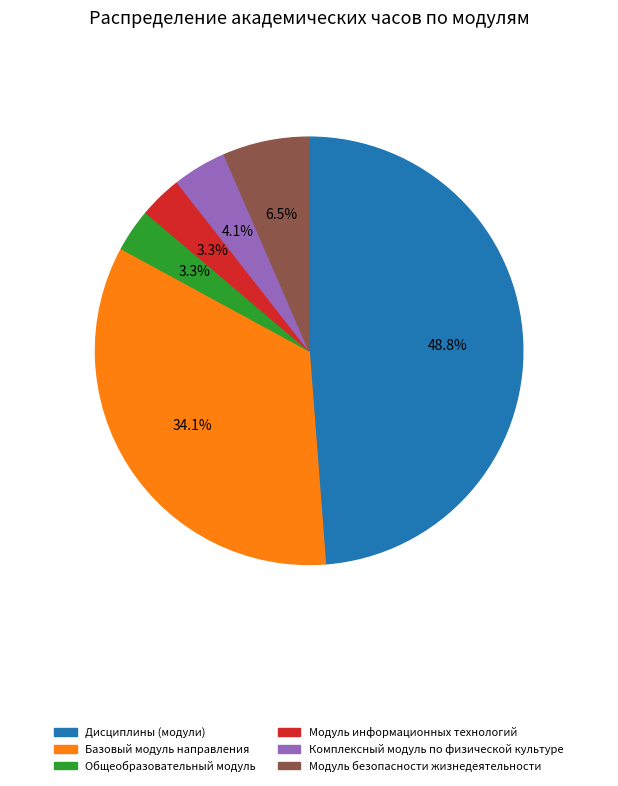

What is the total percentage of Модуль безопасности жизнедеятельности and Комплексный модуль по физической культуре?

10.6%